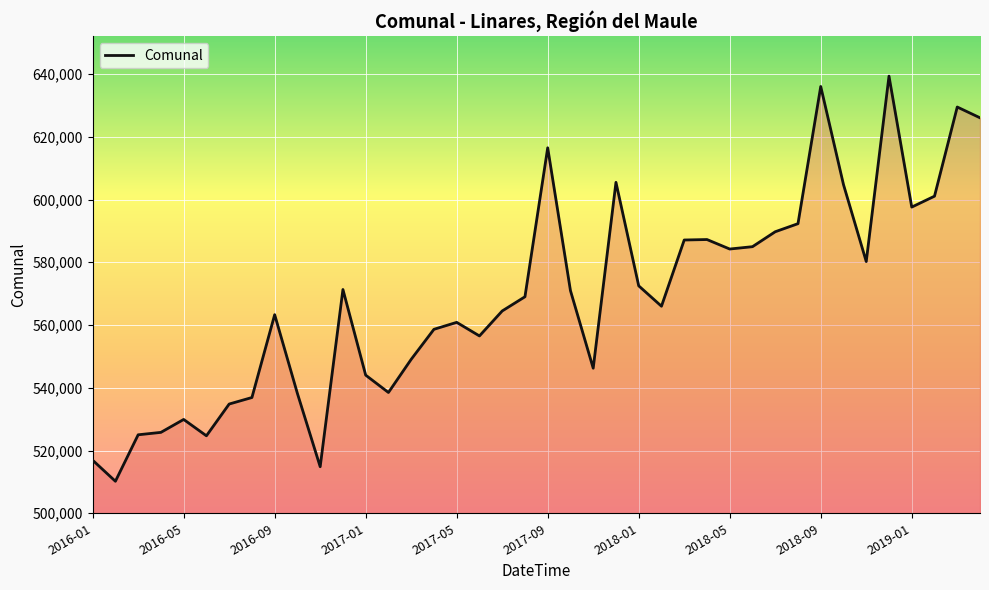

What is the smallest value displayed?

510195